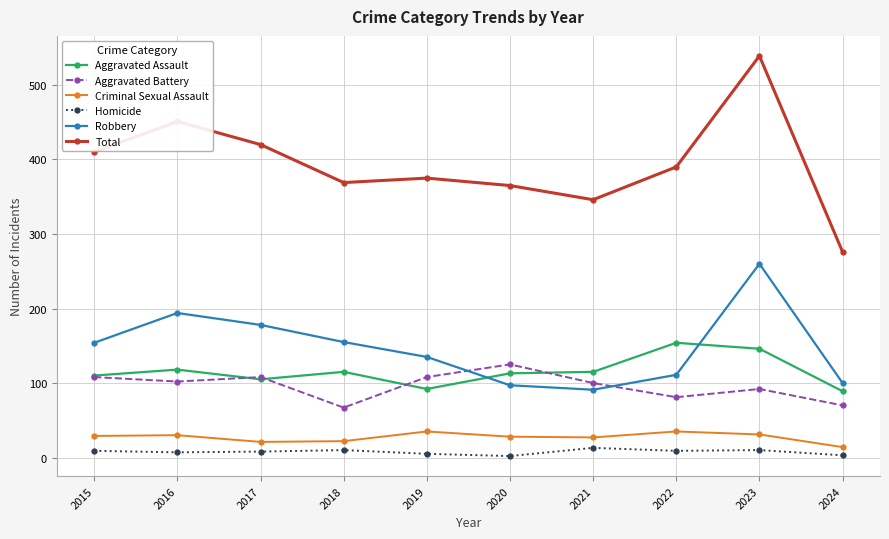

What is the difference between the maximum and minimum values in the Criminal Sexual Assault series?

21